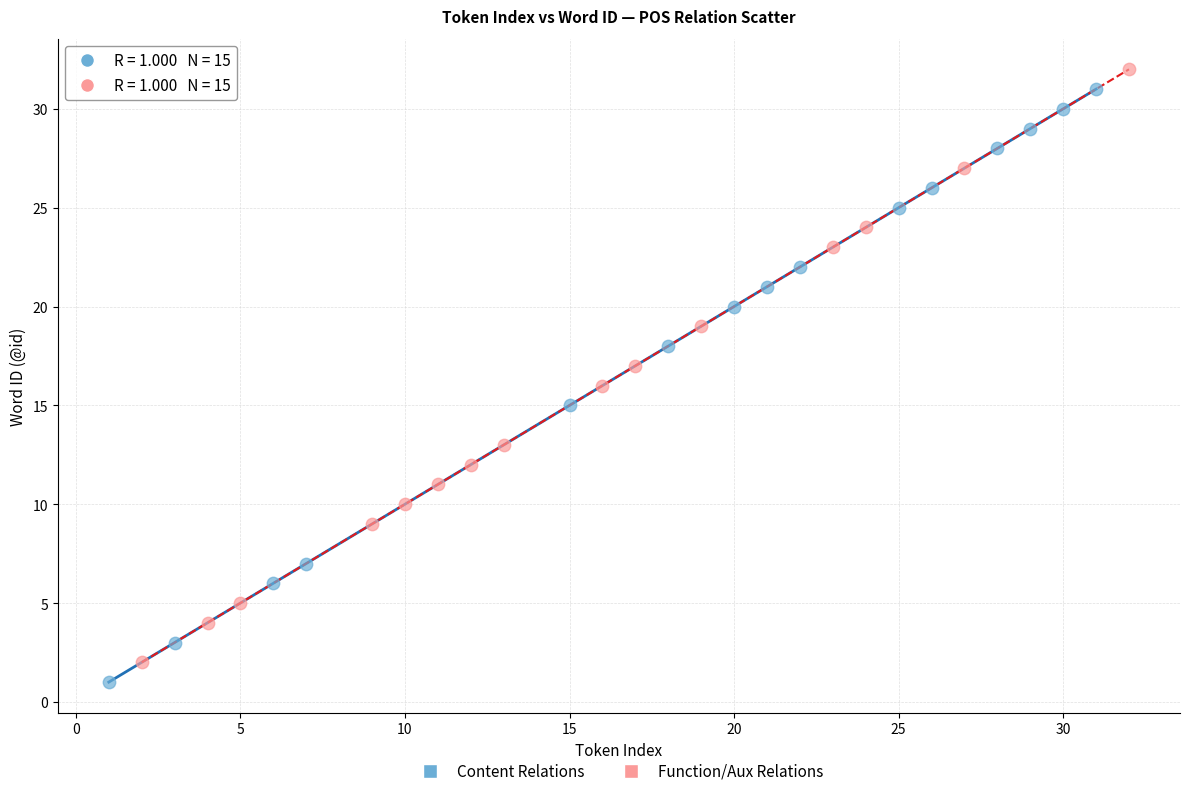

What are all the series names shown in the legend?

Content Relations, Function/Aux Relations